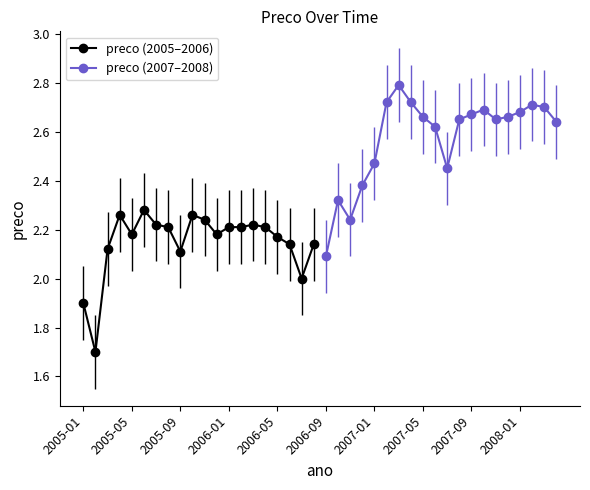

The preco (2005–2006) series shows 3.0 at 2006-01. True or false?

False